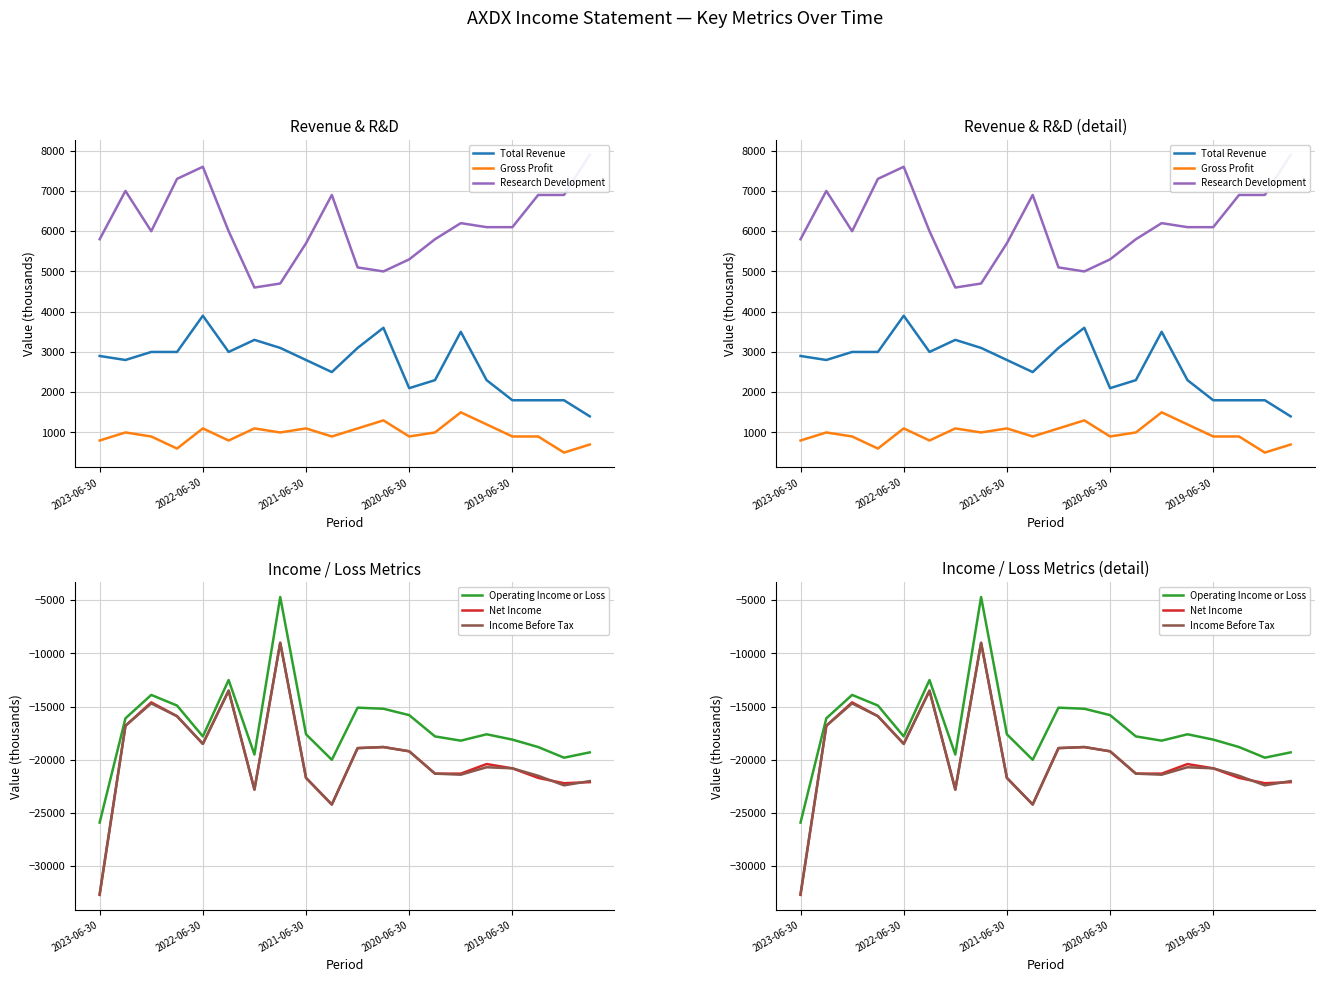

In Research Development, how many points are lower than both neighbors (excluding endpoints)?

3